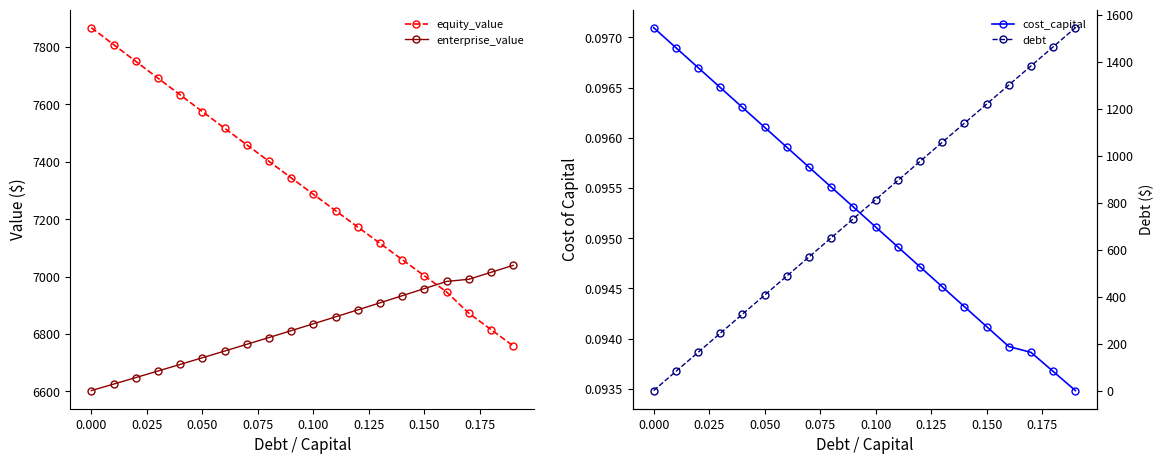

The value of enterprise_value at 0.100 is 10313.1. True or false?

False